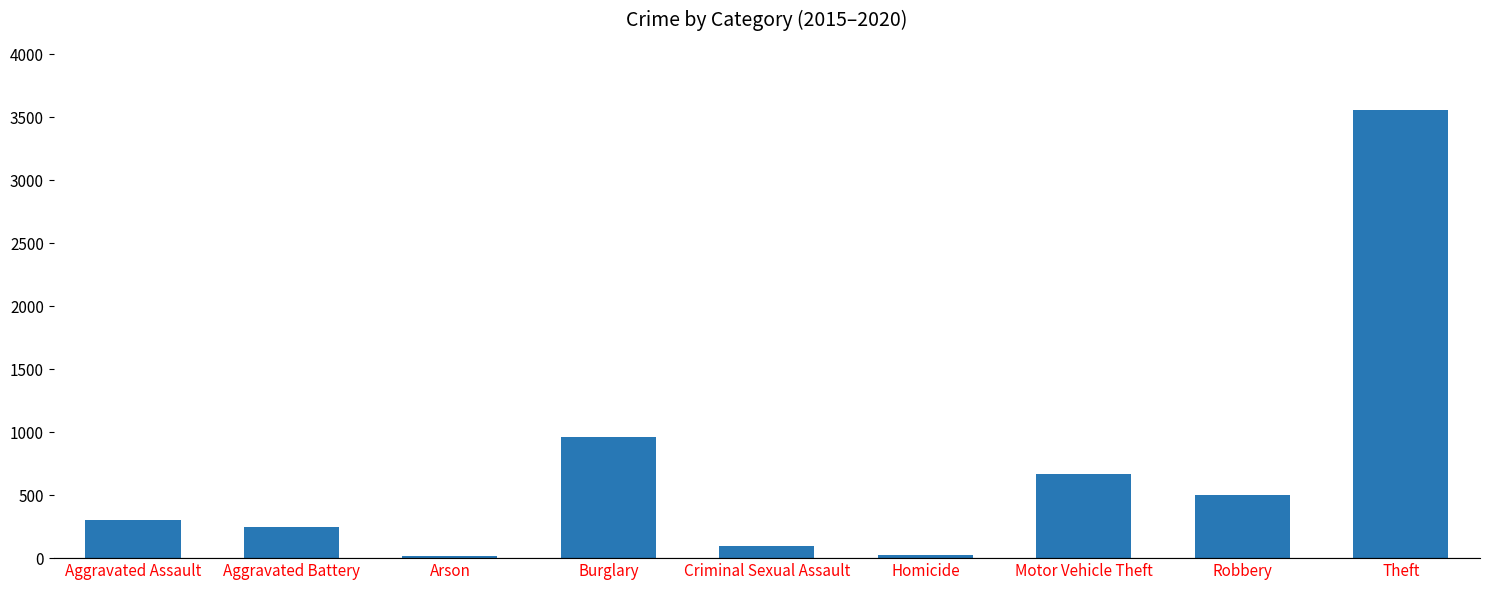

What position from the right is Burglary?

6